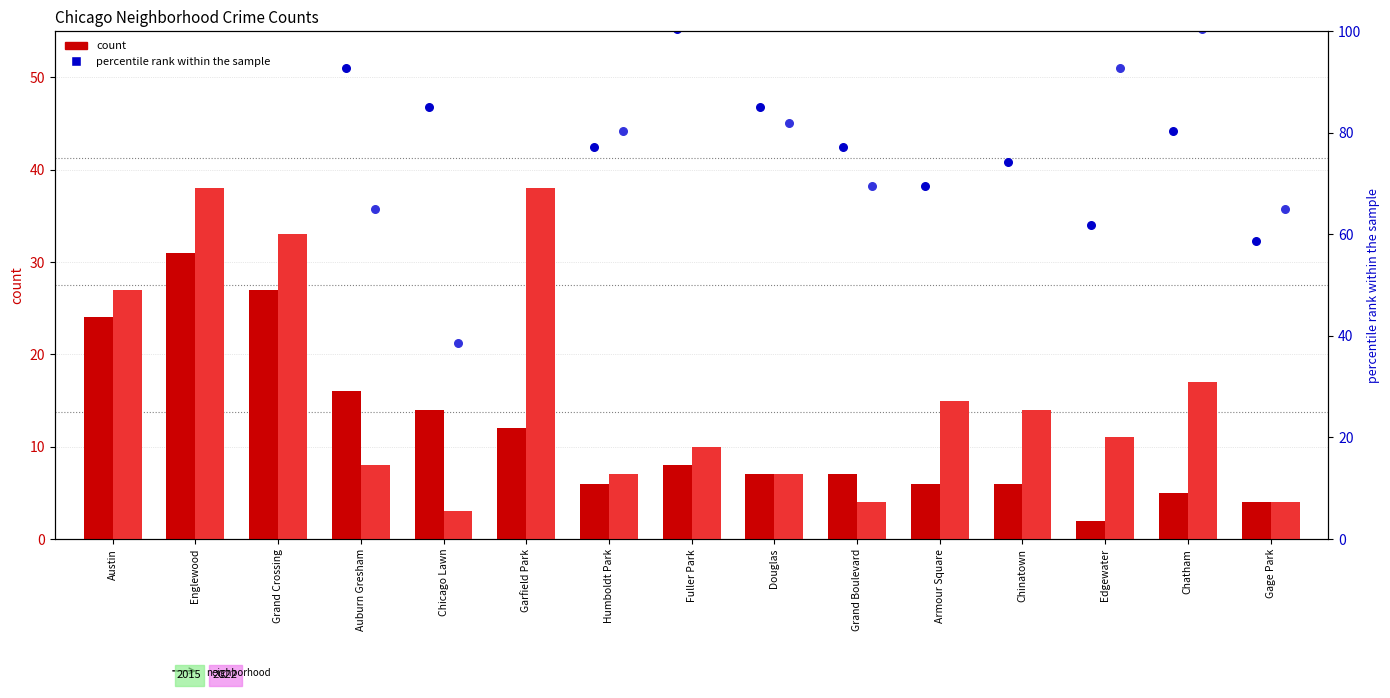

At which category is the sum across all series the highest?

Englewood